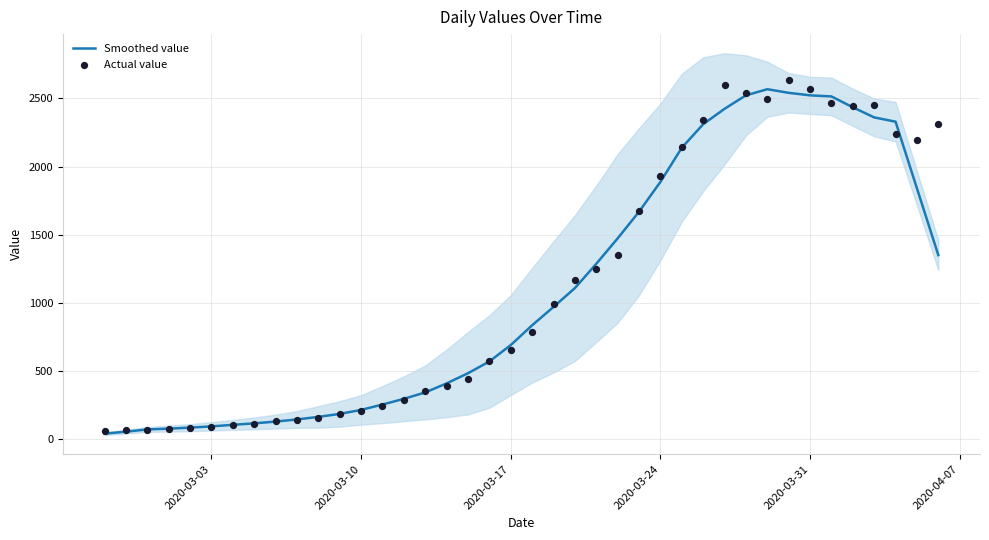

Is the value of Actual value at 27 greater than the value of Smoothed value at 26?

Yes